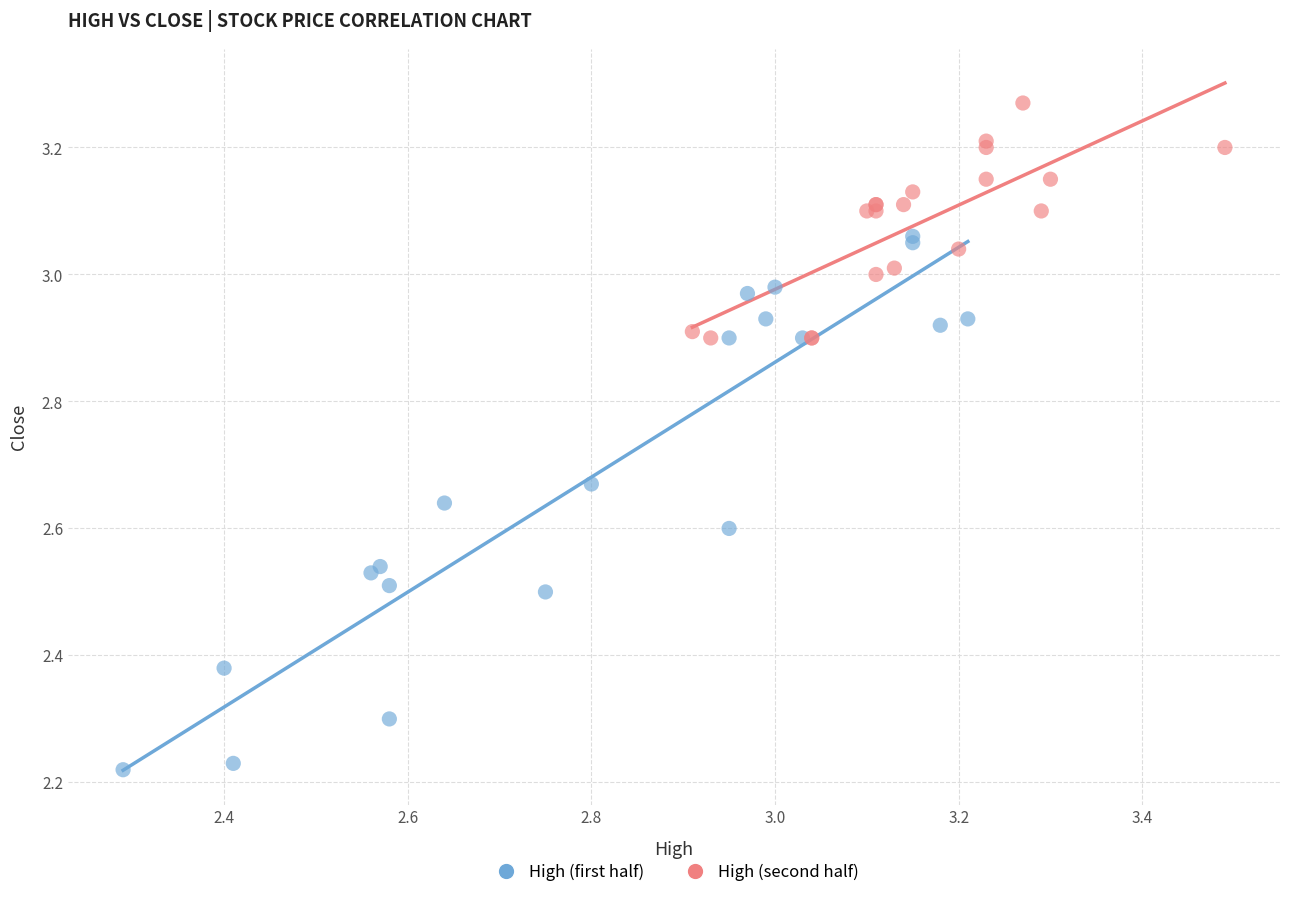

Which series contains the lowest Y value?

High (first half)